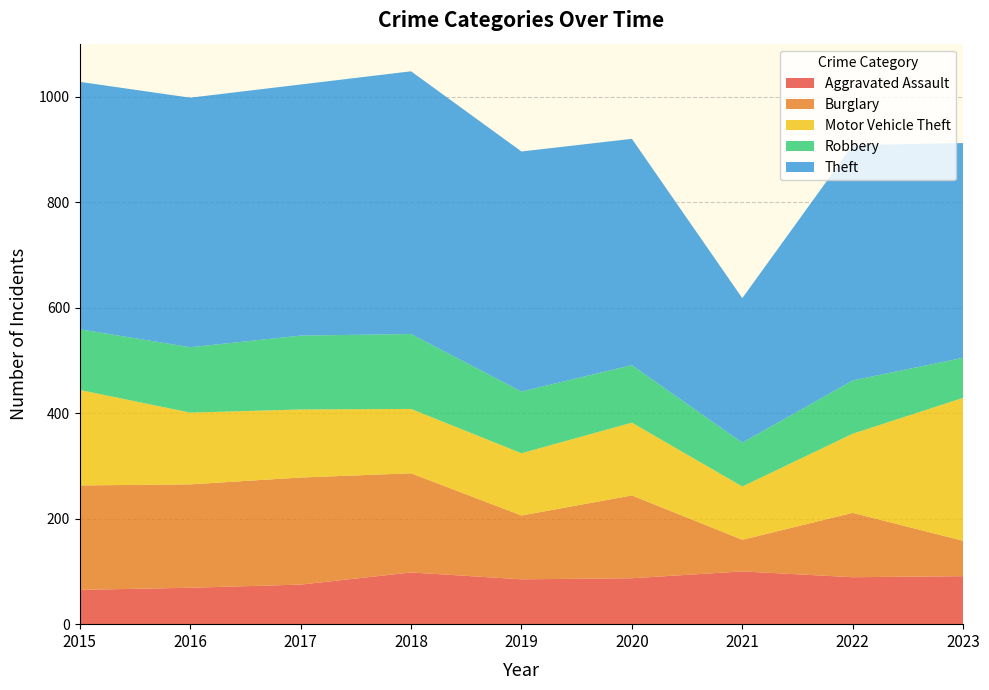

Reading right to left, what are all the values shown in this chart?

Aggravated Assault: 2023=91	2022=89	2021=100	2020=87	2019=85	2018=98	2017=75	2016=69	2015=65
Burglary: 2023=67	2022=122	2021=60	2020=157	2019=121	2018=188	2017=203	2016=196	2015=198
Motor Vehicle Theft: 2023=271	2022=150	2021=101	2020=138	2019=118	2018=122	2017=129	2016=136	2015=181
Robbery: 2023=76	2022=101	2021=83	2020=109	2019=117	2018=142	2017=140	2016=124	2015=115
Theft: 2023=407	2022=446	2021=274	2020=429	2019=455	2018=498	2017=476	2016=473	2015=469